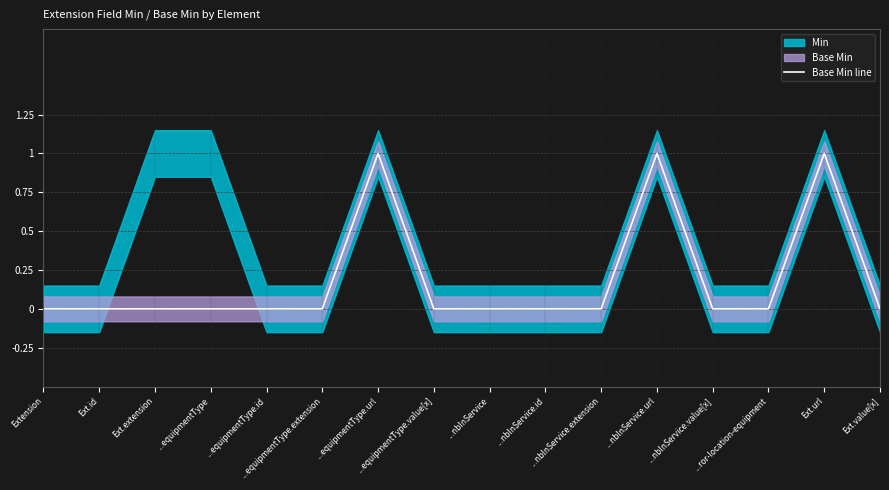

At which category does the data reach its first local peak?

...equipmentType.url